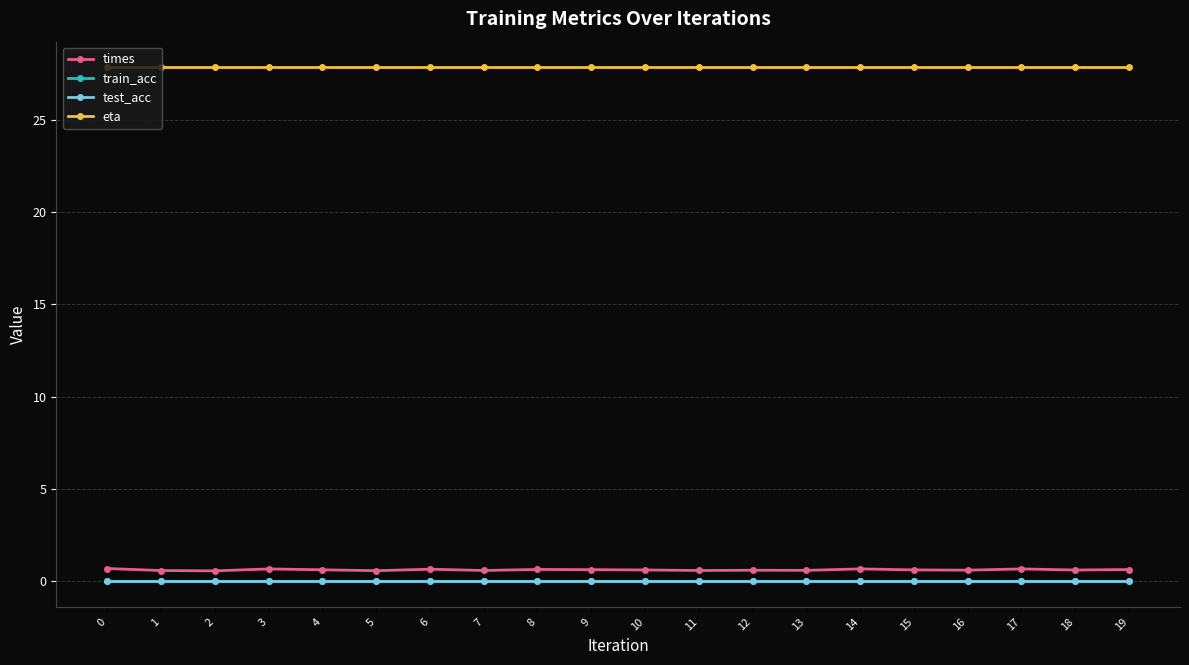

Is this an area chart (filled region under the line)?

No